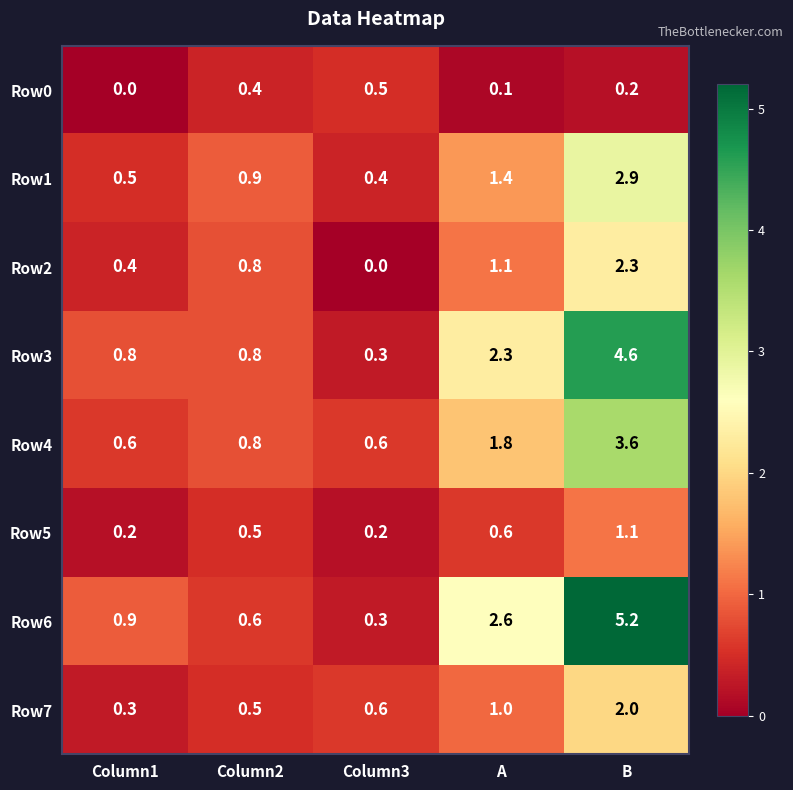

The Row1 series shows 1.4 at A. True or false?

True